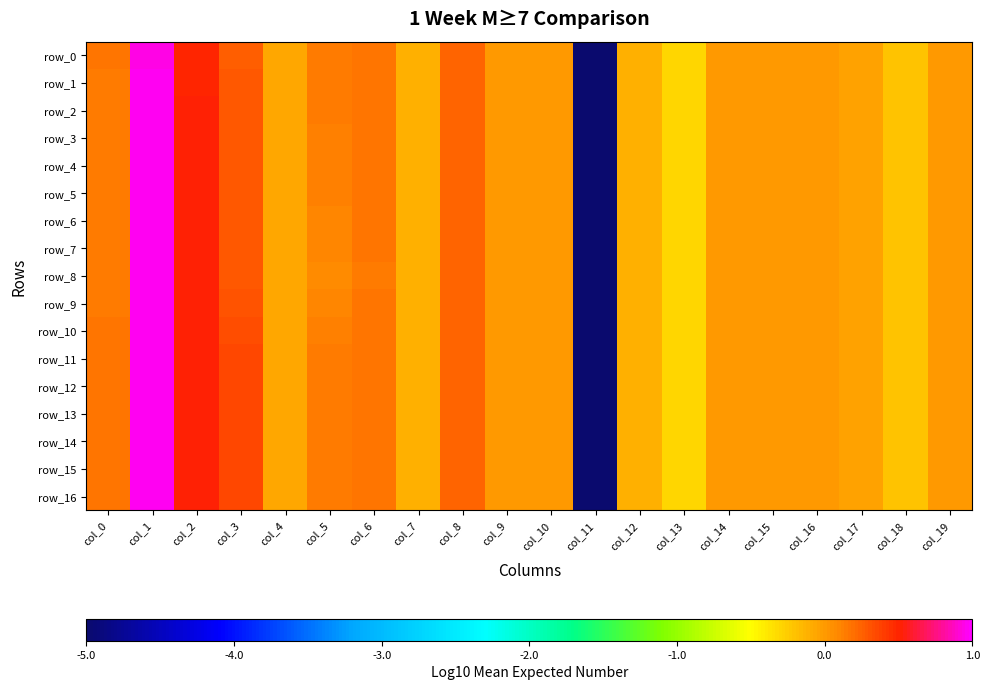

Count the number of categories in the chart.

20